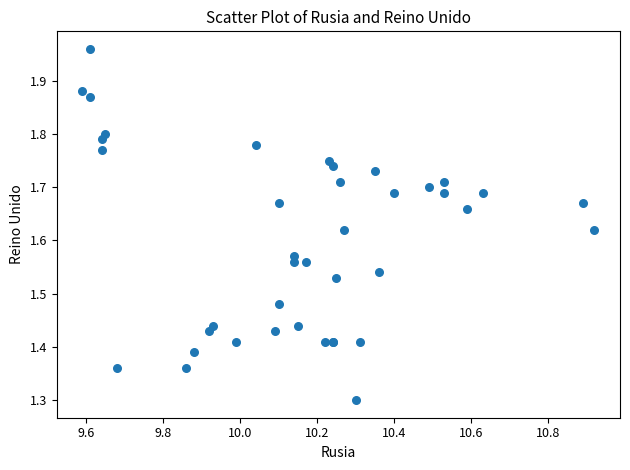

What Y value in the scatter plot is closest to 1?

1.3